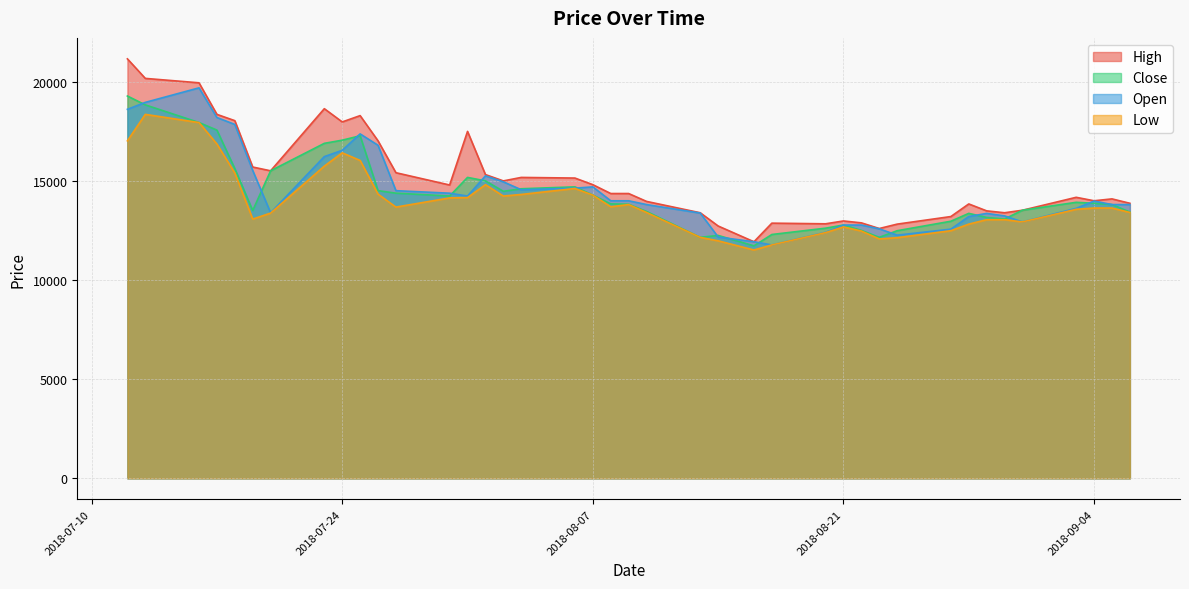

The value of Low at 2018-07-26 is 23751. True or false?

False